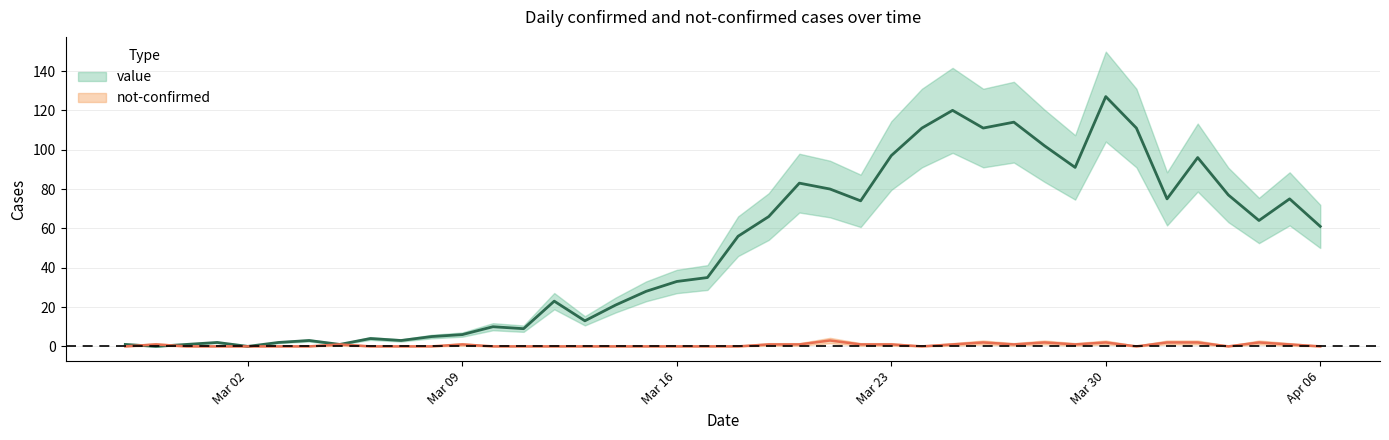

What is the difference between the maximum and minimum values in the not-confirmed series?

3